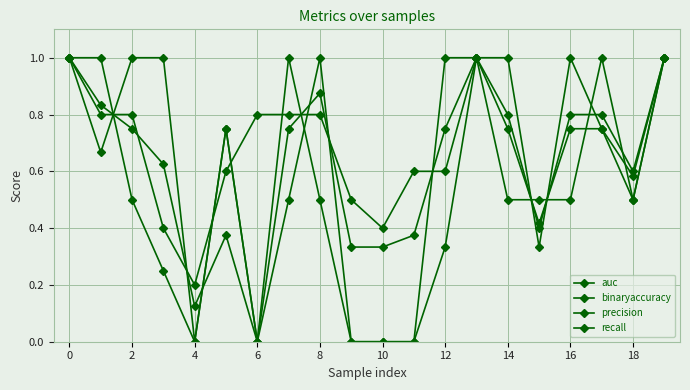

How many lines are shown in the chart?

4